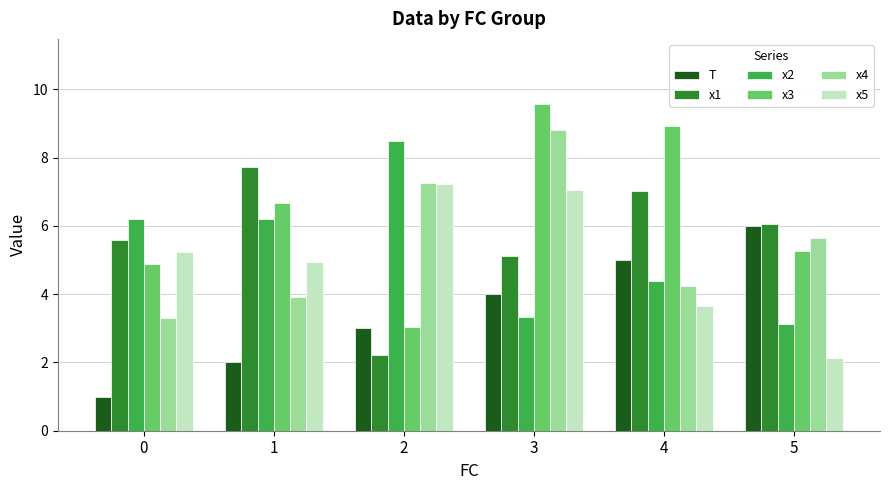

What are all the series names shown in the legend?

T, x1, x2, x3, x4, x5